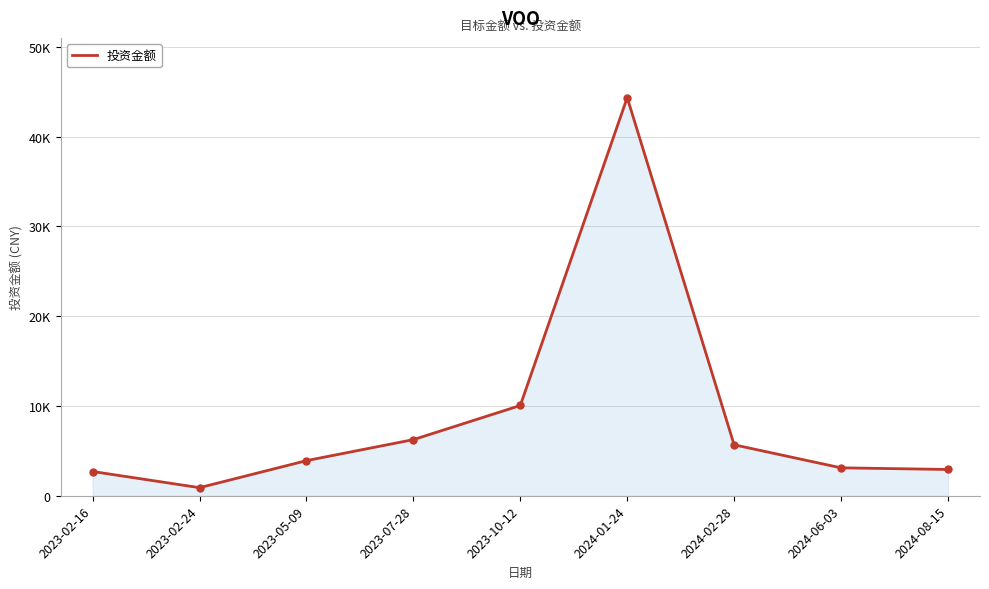

List the labels in order of value, largest first.

2024-01-24, 2023-10-12, 2023-07-28, 2024-02-28, 2023-05-09, 2024-06-03, 2024-08-15, 2023-02-16, 2023-02-24